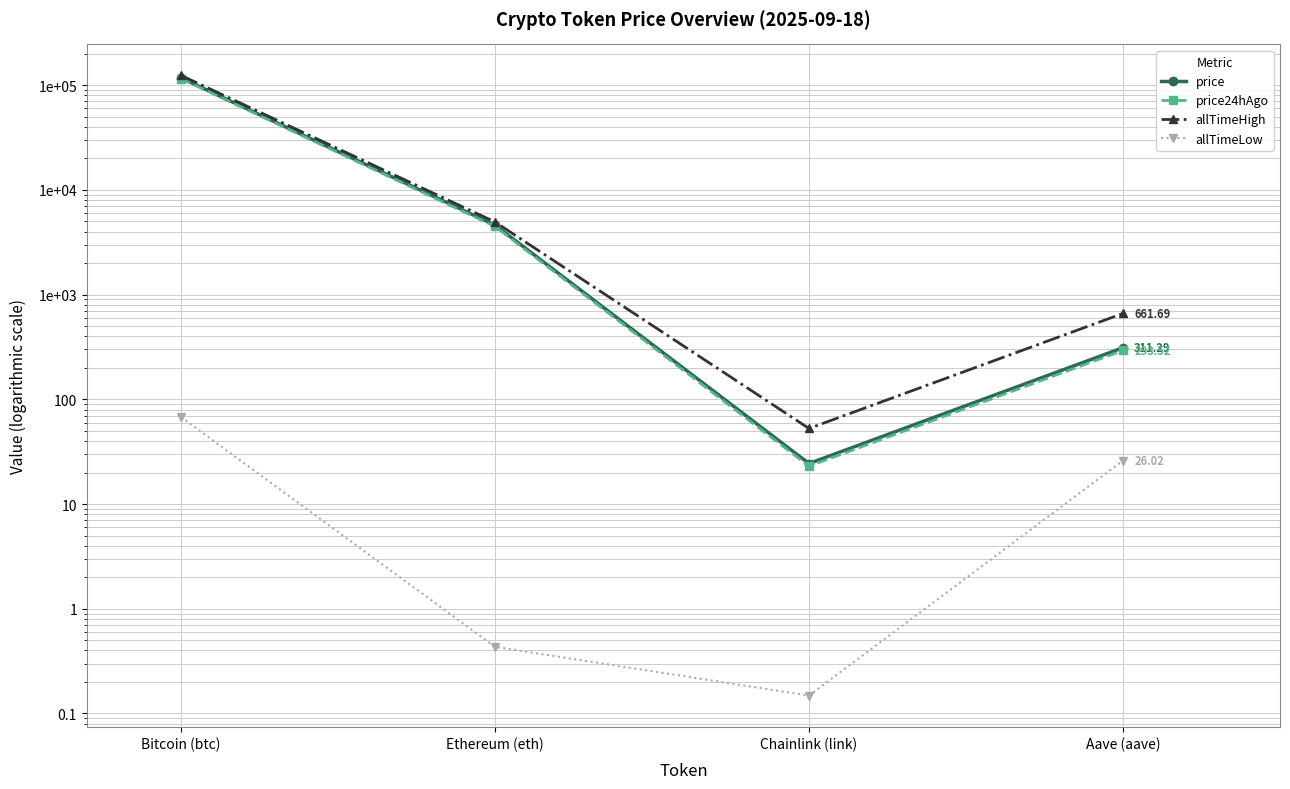

Is it true that allTimeLow equals 0.1 at Ethereum (eth)?

False